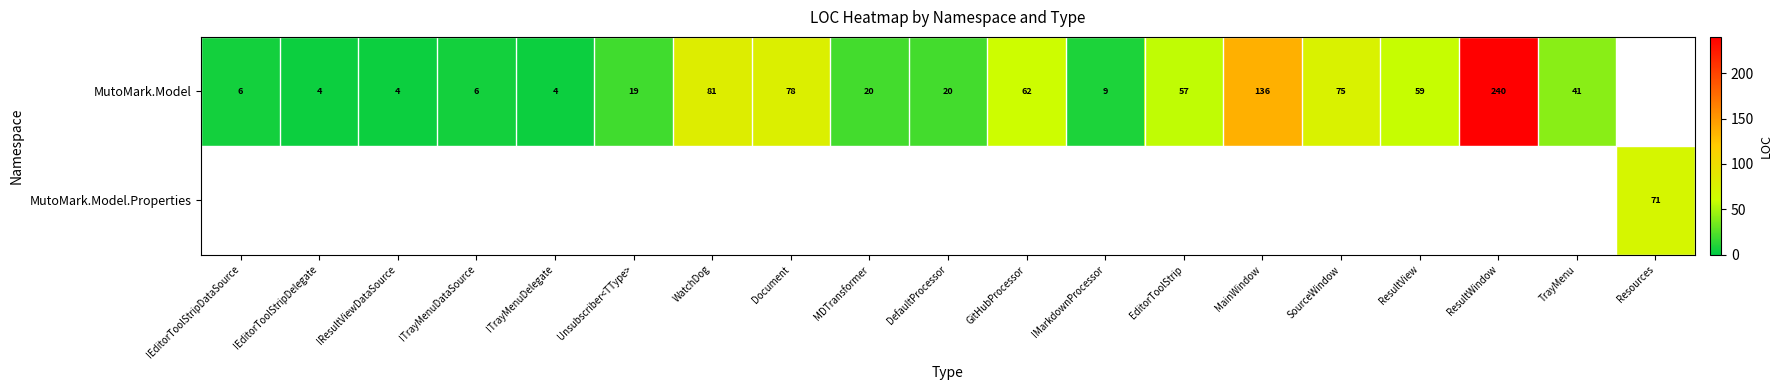

How many distinct data groups are displayed?

2